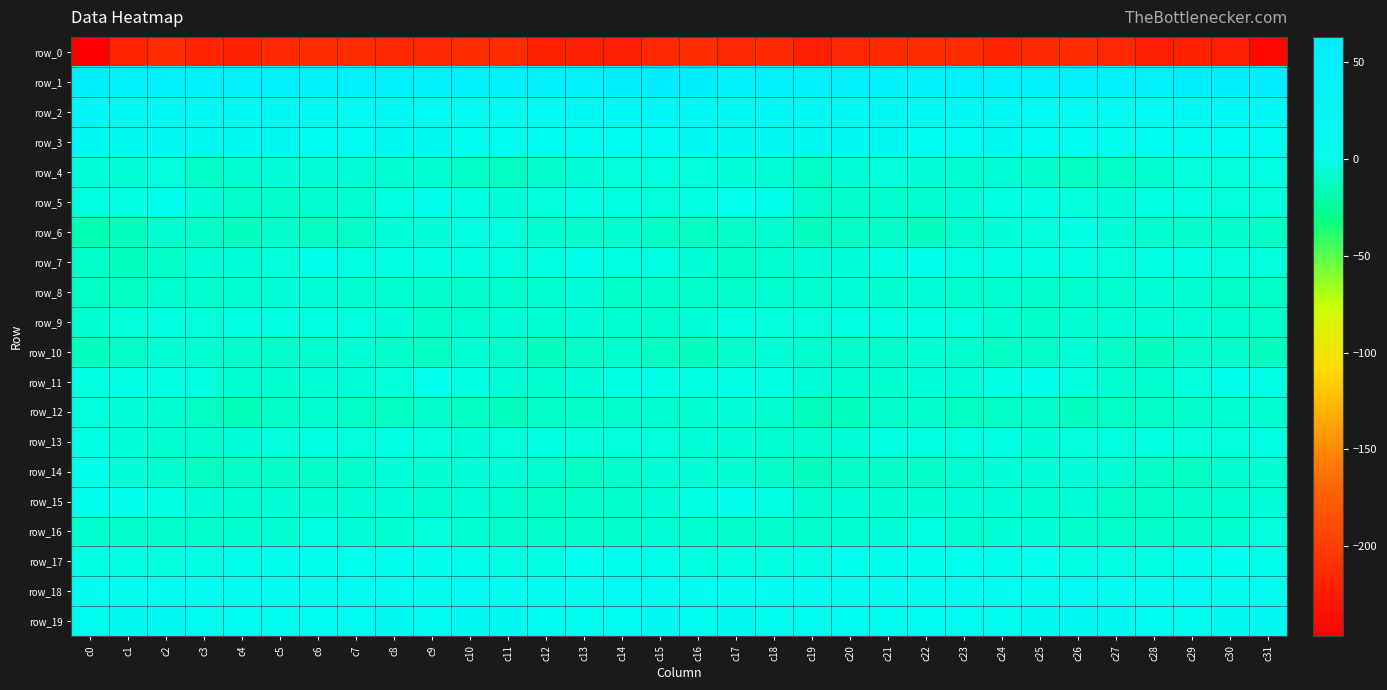

At c31, list the series in order from smallest to largest.

row_0, row_10, row_6, row_8, row_9, row_14, row_12, row_15, row_7, row_5, row_16, row_4, row_13, row_11, row_17, row_18, row_3, row_19, row_2, row_1